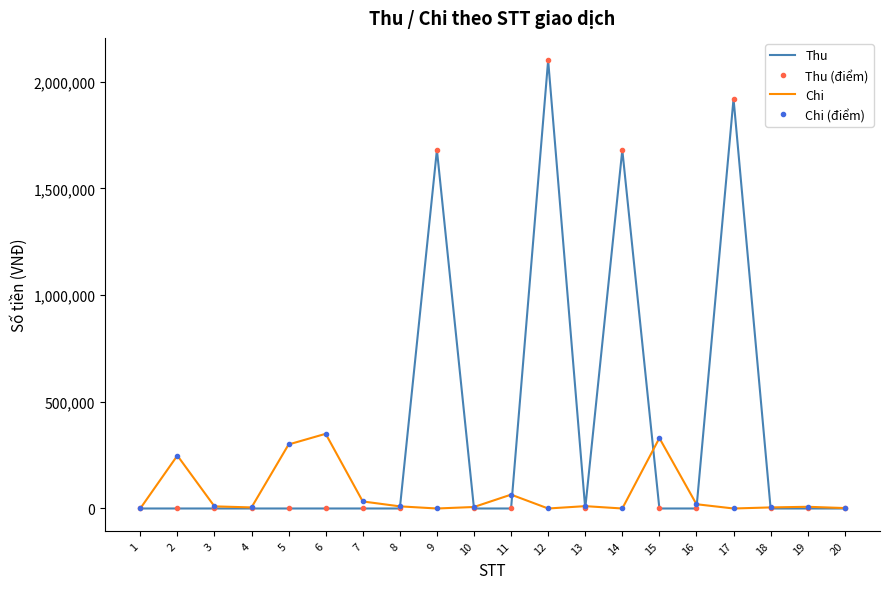

What is the difference between the maximum and minimum values in the Chi series?

350000